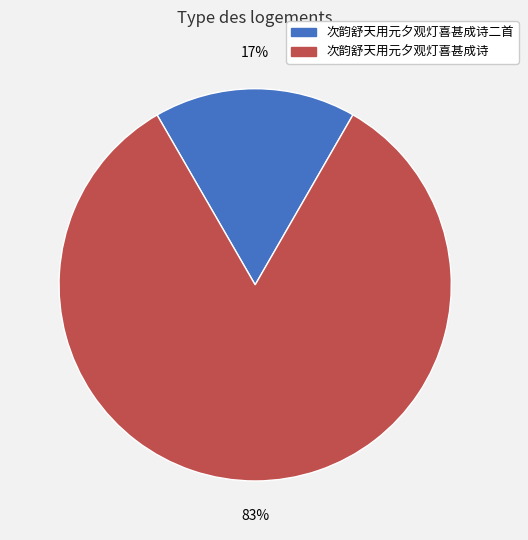

Is there any slice that represents more than half of the pie?

Yes